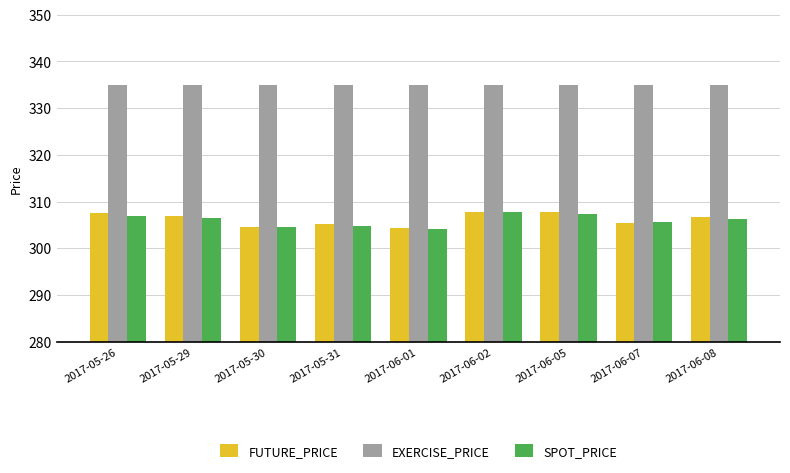

How many data points in SPOT_PRICE are less than 306?

4